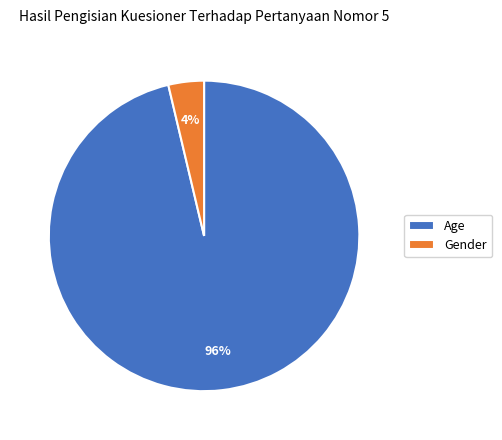

Is the sum of Gender and Age greater than half?

Yes